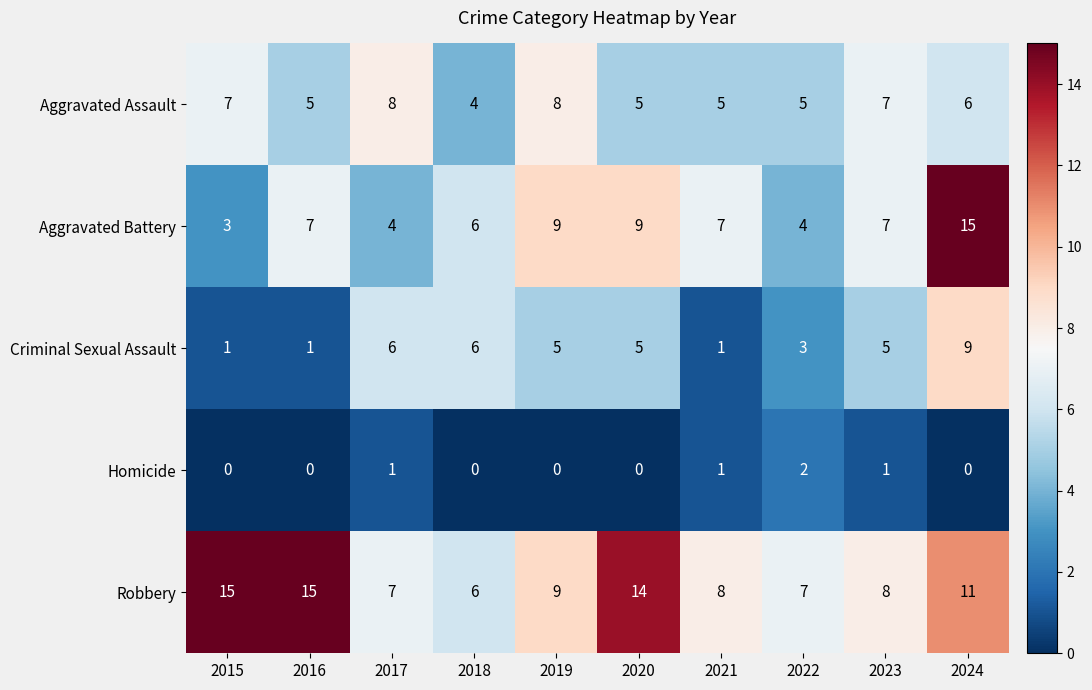

What is the greatest value displayed?

15